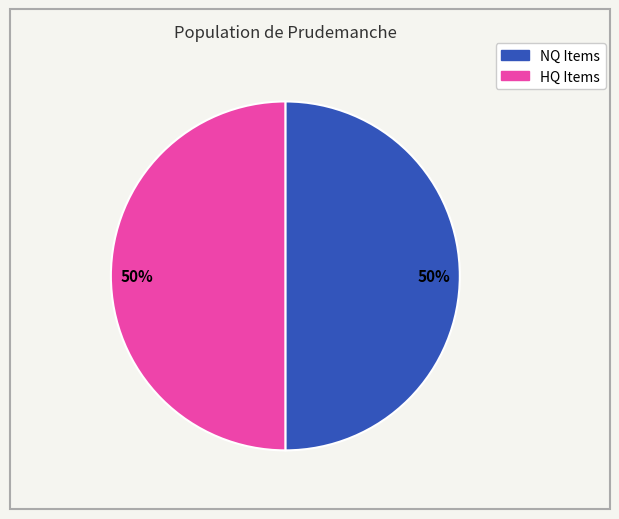

How many slices are in this pie chart?

2